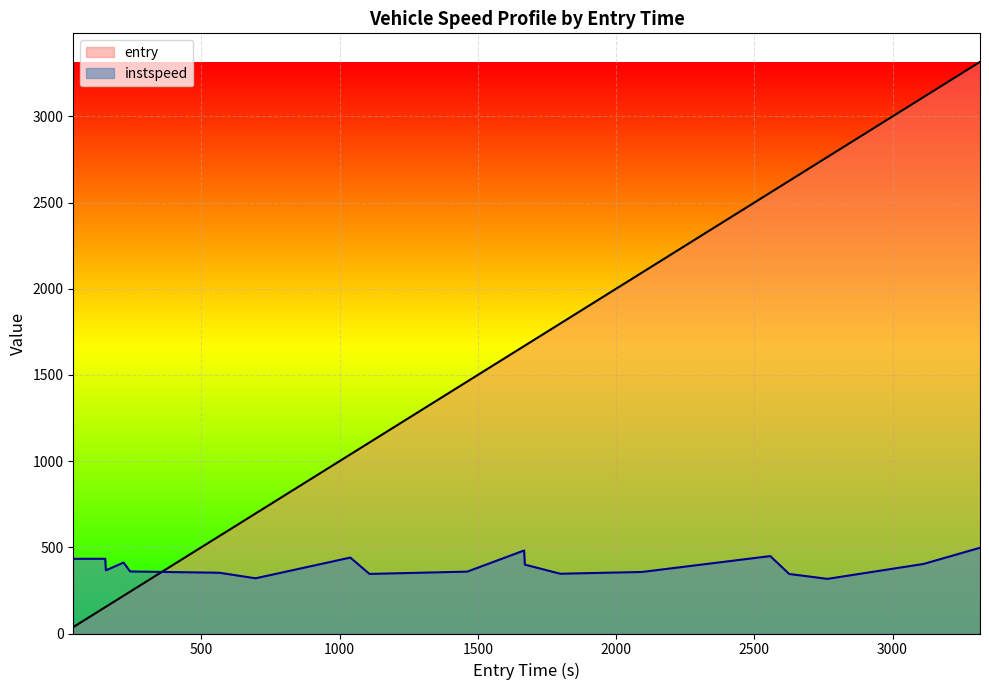

How many data points in instspeed are above 399?

10